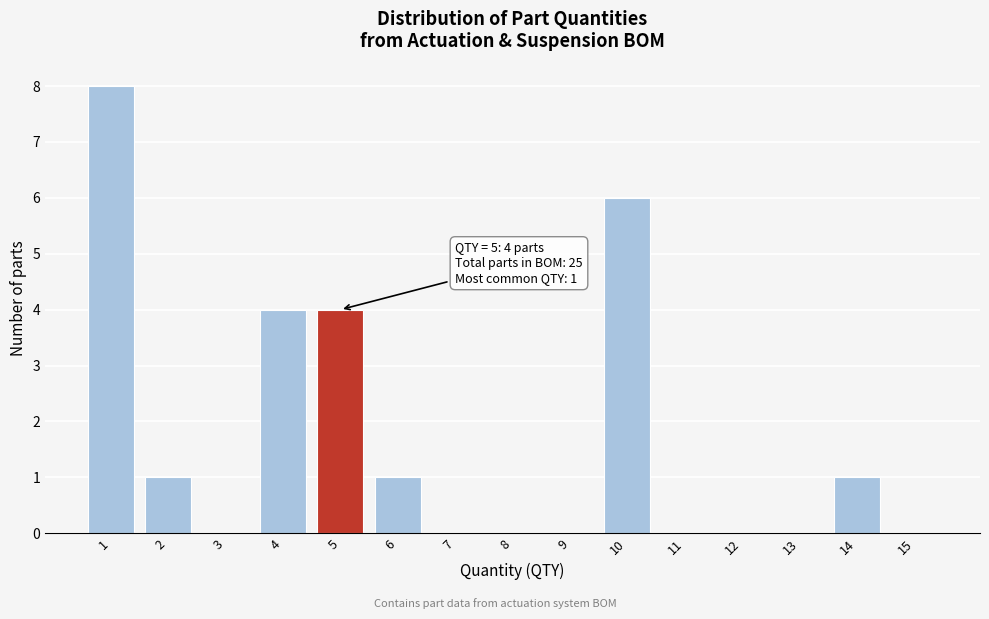

Reading right to left, extract all data points from this chart.

15=0	14=1	13=0	12=0	11=0	10=6	9=0	8=0	7=0	6=1	5=4	4=4	3=0	2=1	1=8